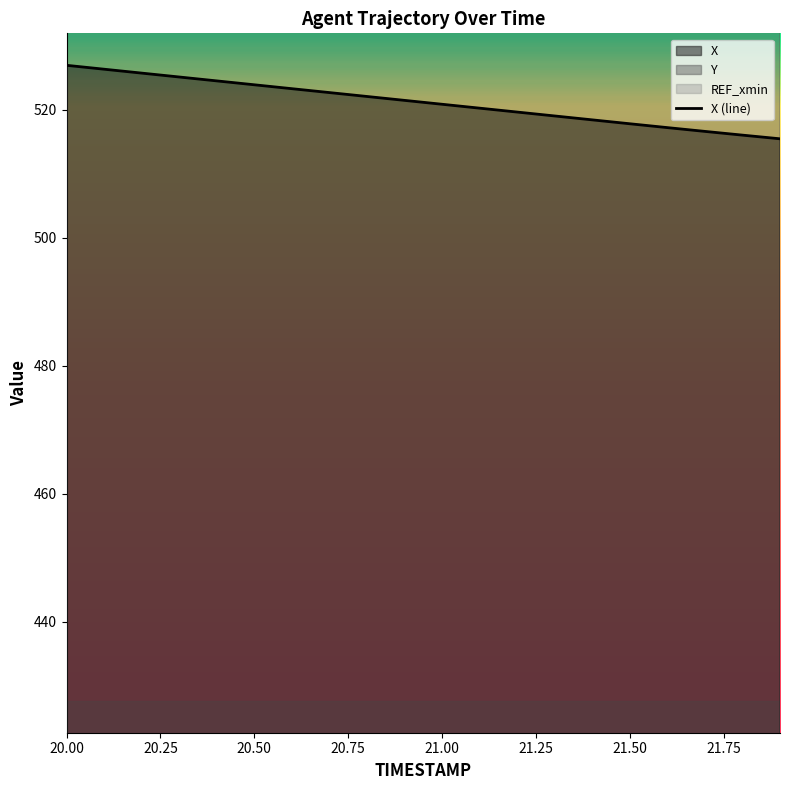

The X (line) series shows 348.6 at 21.00. True or false?

False